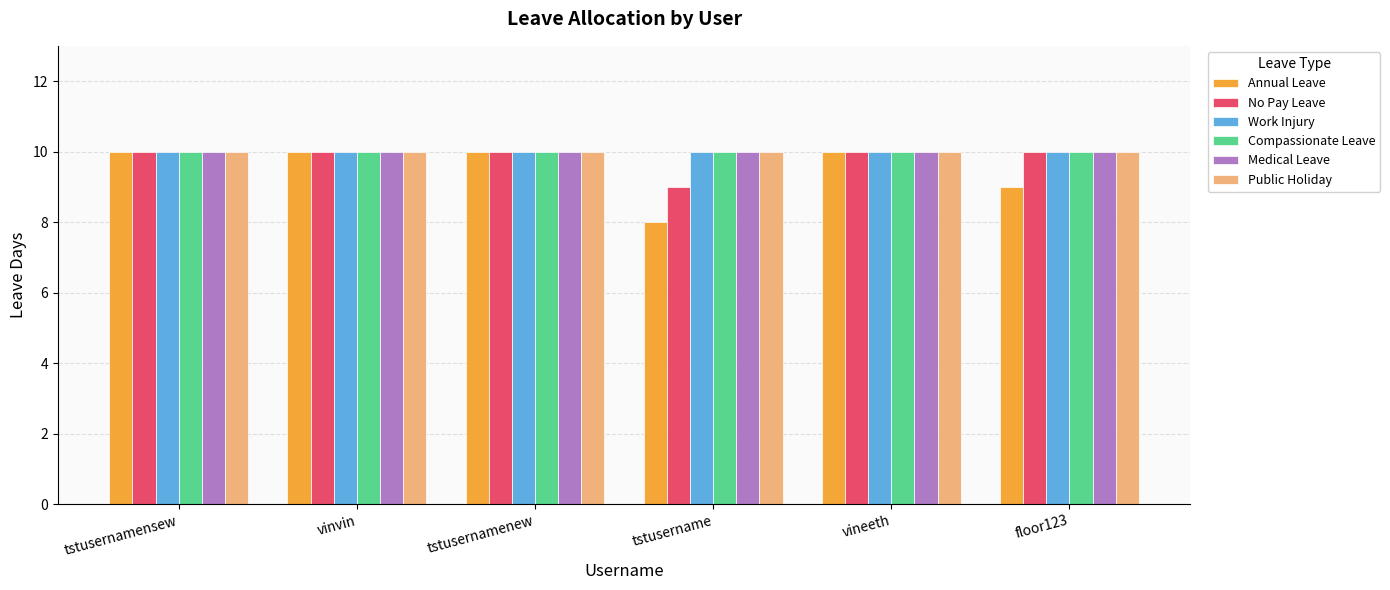

What are all the series names shown in the legend?

Annual Leave, No Pay Leave, Work Injury, Compassionate Leave, Medical Leave, Public Holiday